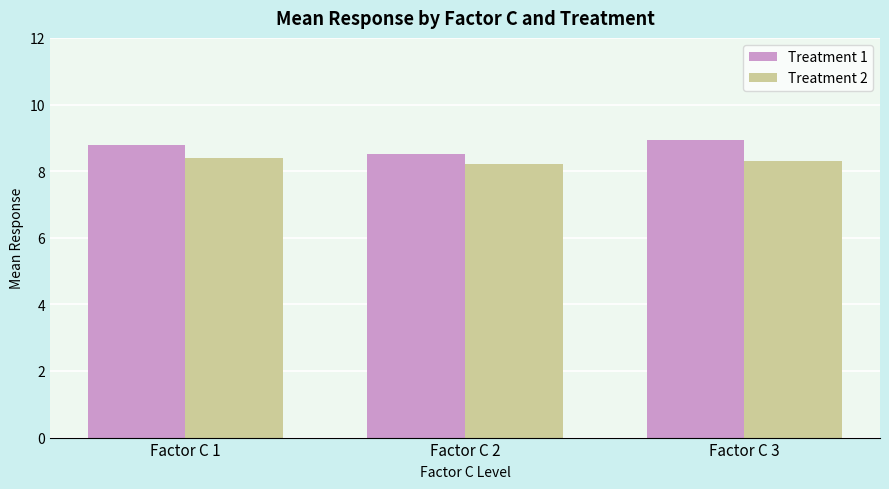

What is the difference between the Treatment 1 values at Factor C 3 and Factor C 1?

0.1